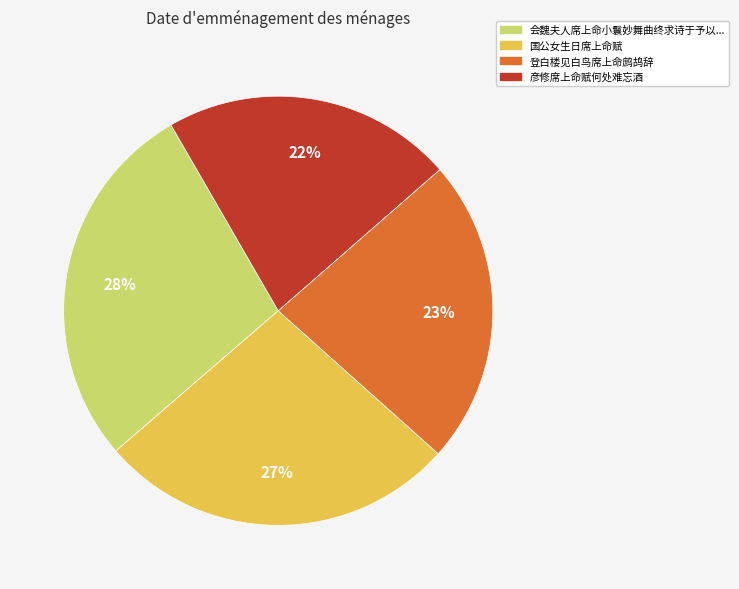

To the nearest percent, what is the average slice percentage?

25%